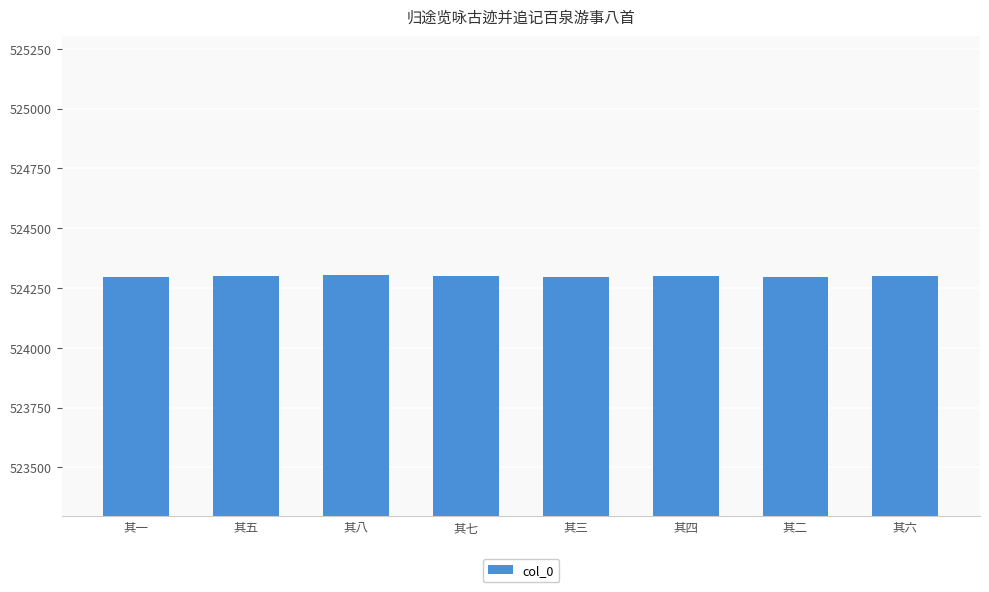

The chart shows a value of 524296 at 其一. True or false?

True